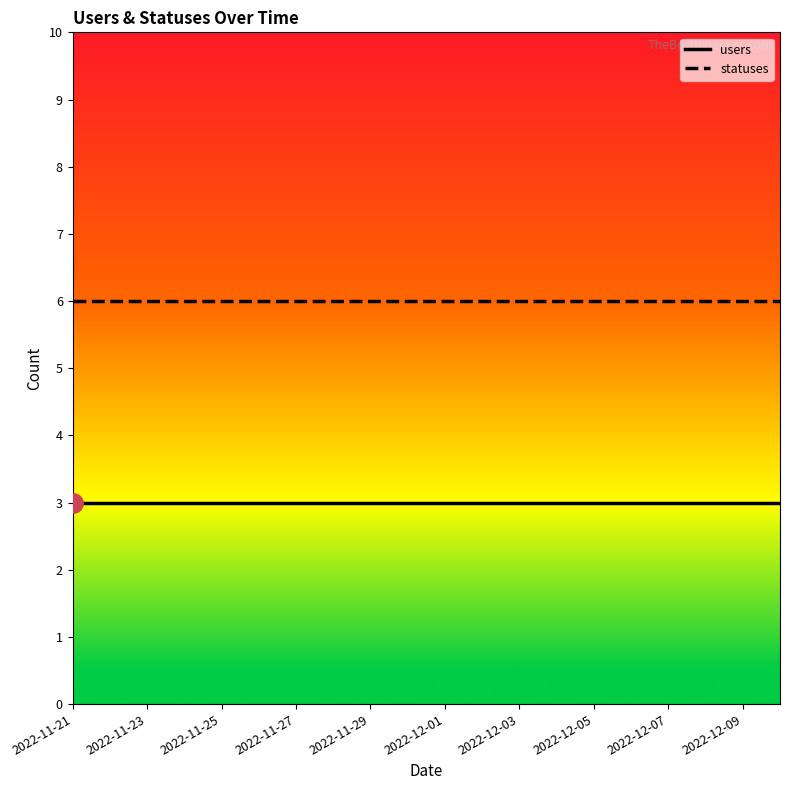

True or false: statuses and users cross at least once.

False